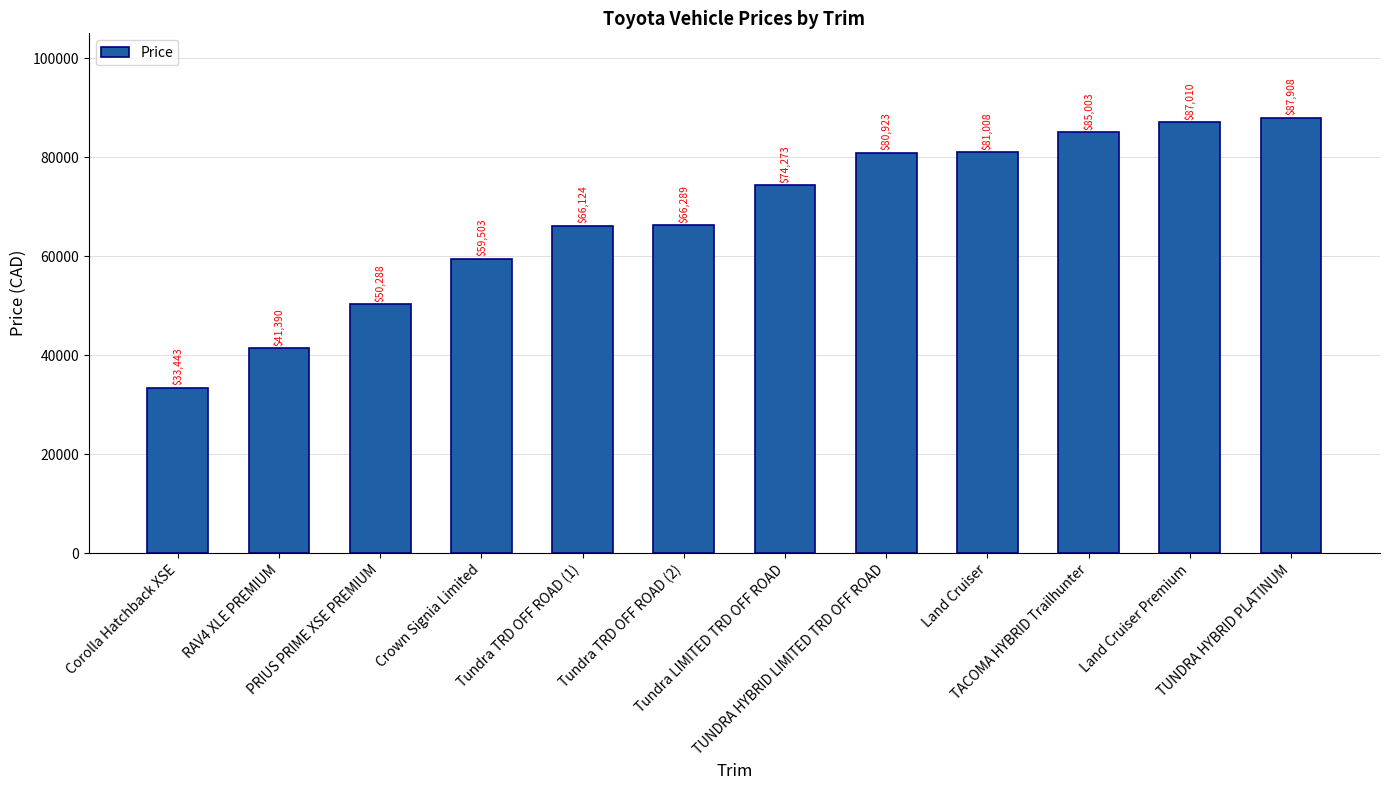

Reading right to left, extract all data points from this chart.

TUNDRA HYBRID PLATINUM=87908	Land Cruiser Premium=87010	TACOMA HYBRID Trailhunter=85003	Land Cruiser=81008	TUNDRA HYBRID LIMITED TRD OFF ROAD=80923	Tundra LIMITED TRD OFF ROAD=74273	Tundra TRD OFF ROAD (2)=66289	Tundra TRD OFF ROAD (1)=66124	Crown Signia Limited=59503	PRIUS PRIME XSE PREMIUM=50288	RAV4 XLE PREMIUM=41390	Corolla Hatchback XSE=33443